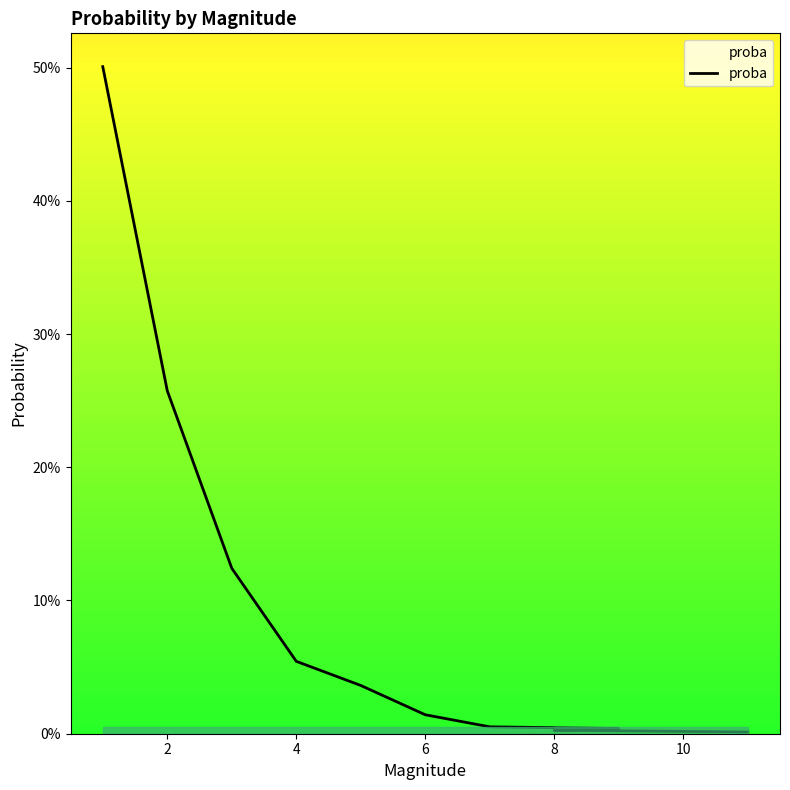

Does the chart have visible grid lines?

No